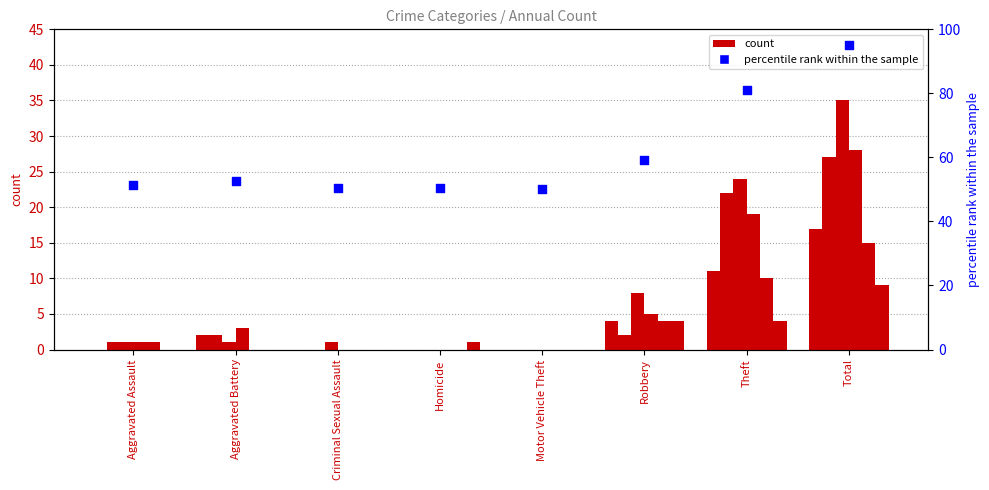

What is the change in value from Homicide to Robbery?

+8.9